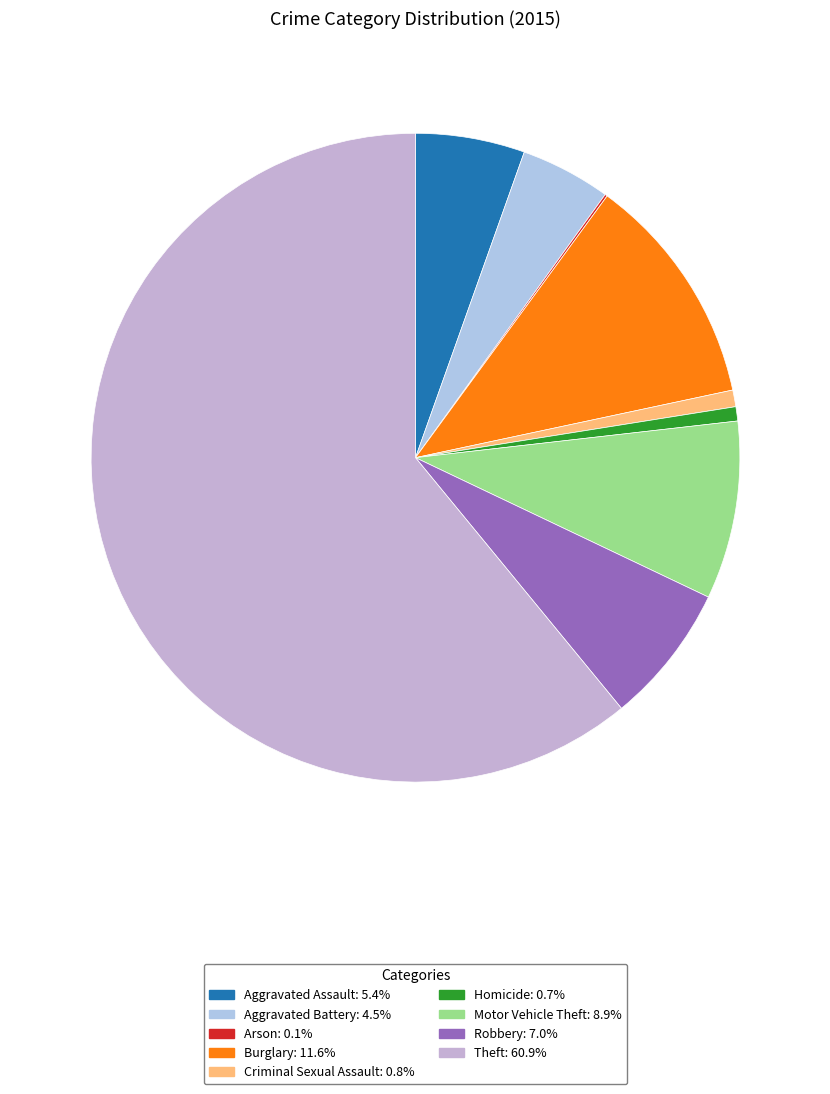

Which category accounts for the majority?

Theft